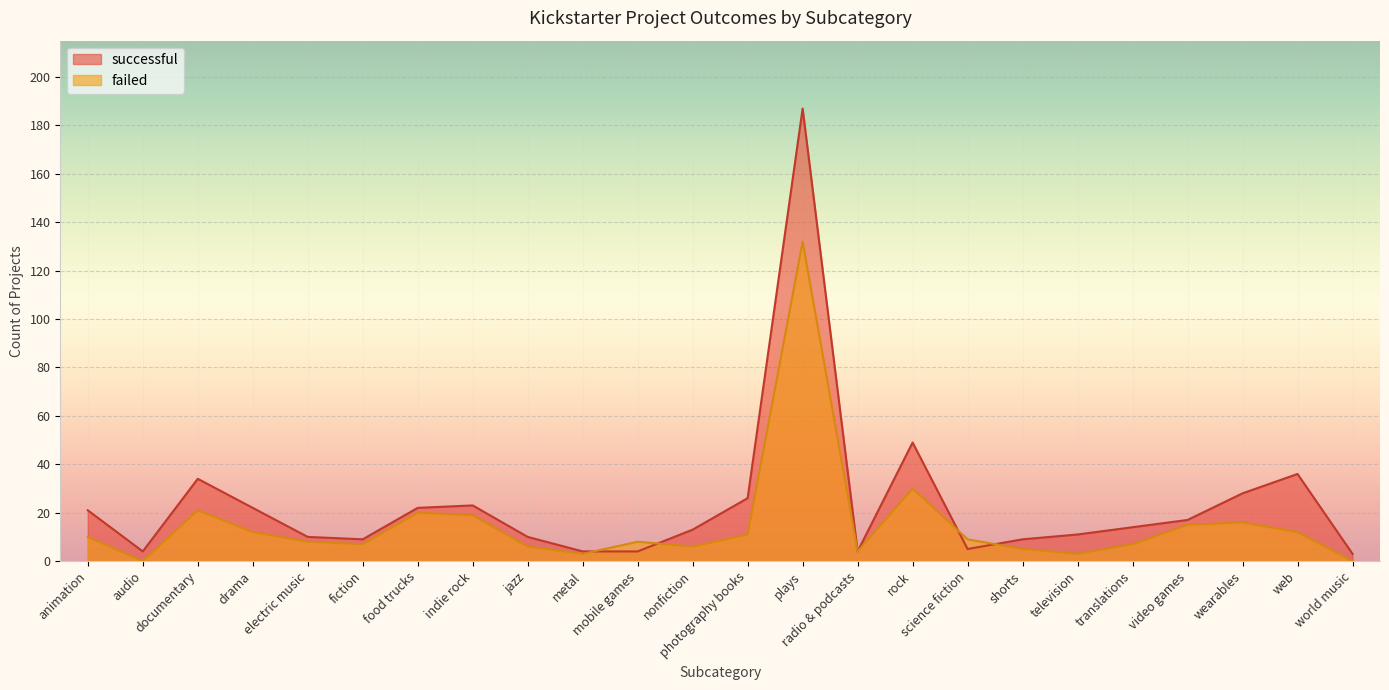

How many lines are shown in the chart?

2